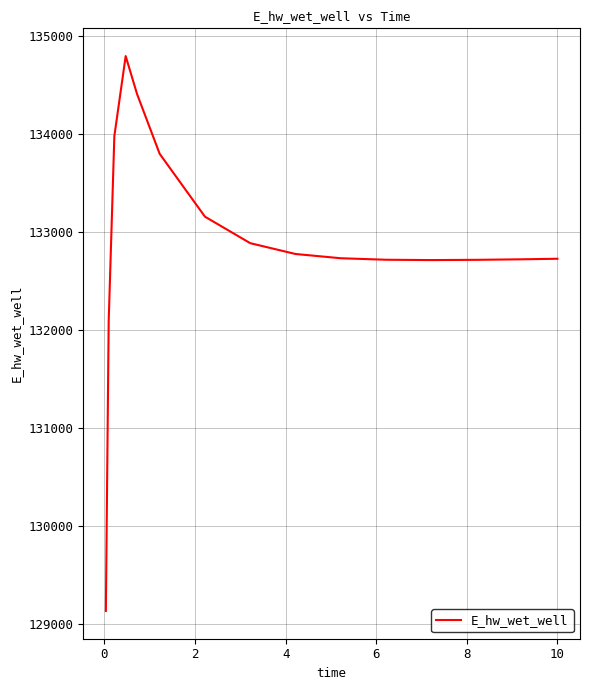

What is the maximum value shown in the chart?

134794.0